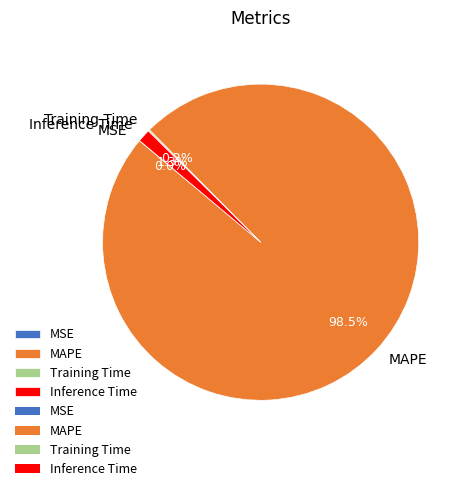

Which category has the biggest portion of the pie?

MAPE